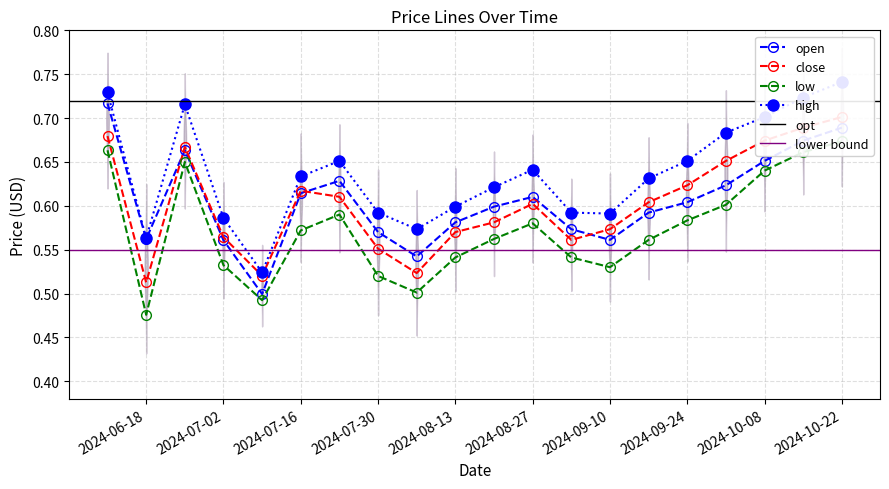

At which category does the chart reach its peak across all series?

2024-10-22